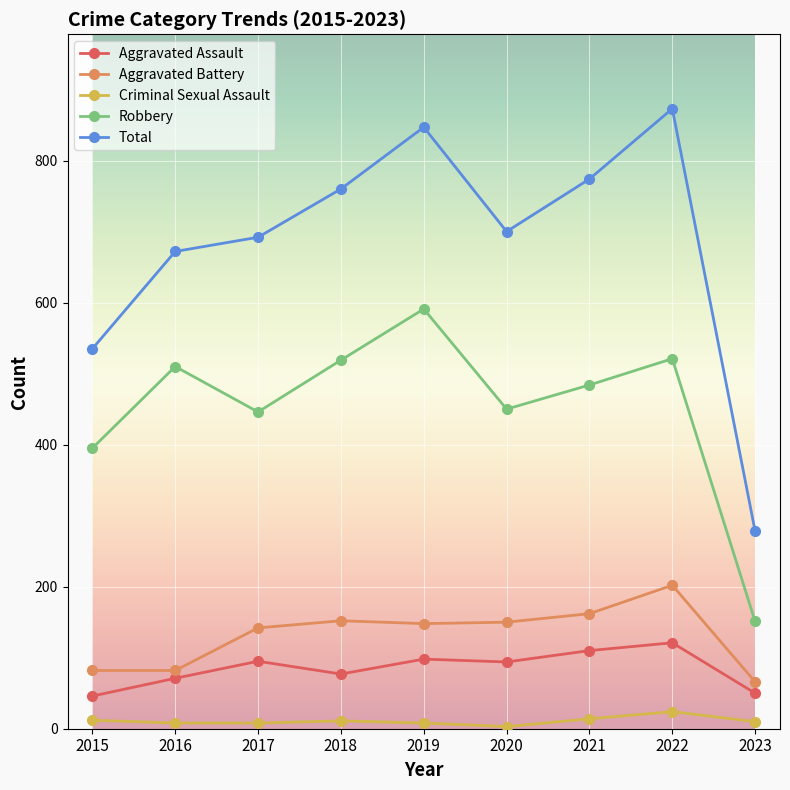

What is the highest value of the Criminal Sexual Assault series?

24